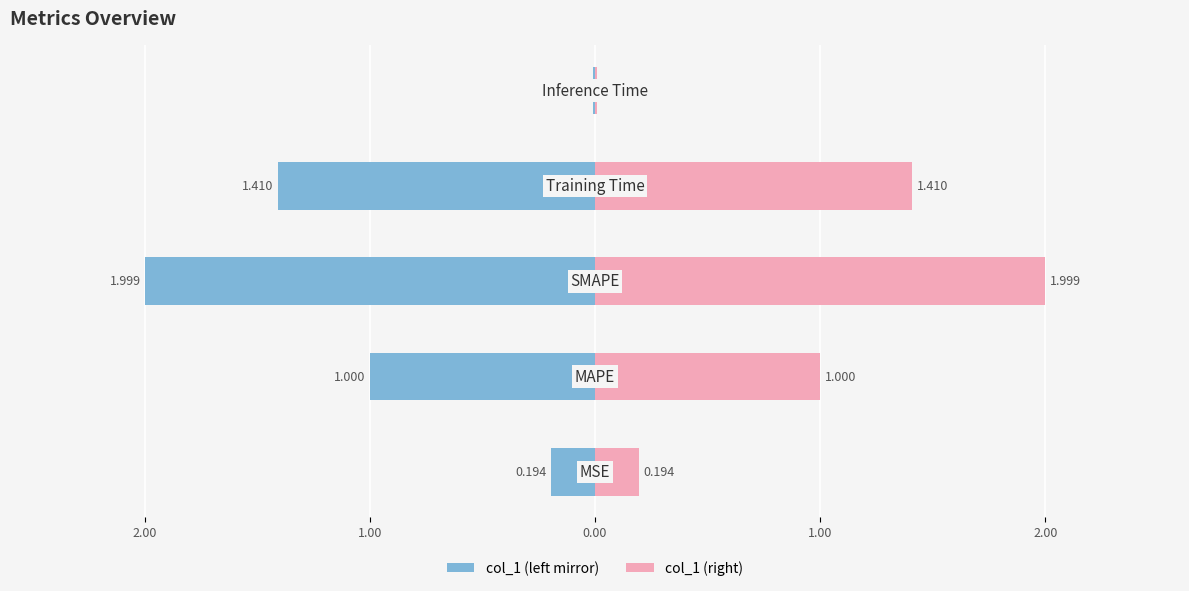

List the series in order of their overall mean, highest first.

col_1 (right), col_1 (left)